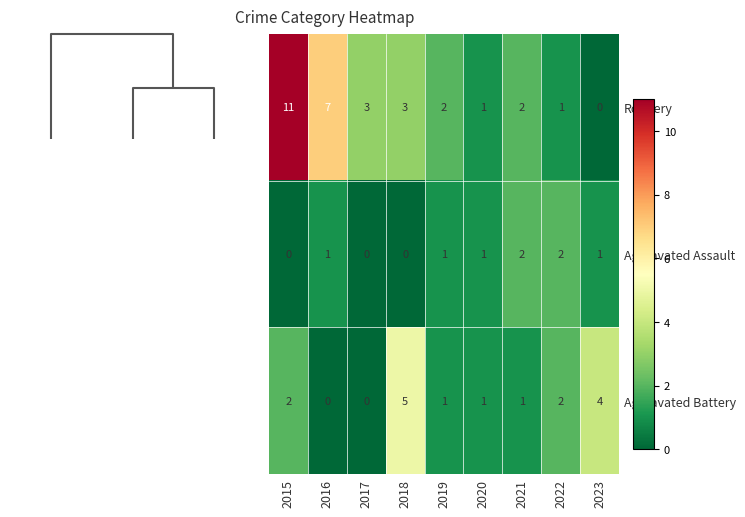

Which series has the largest total across all categories?

Robbery